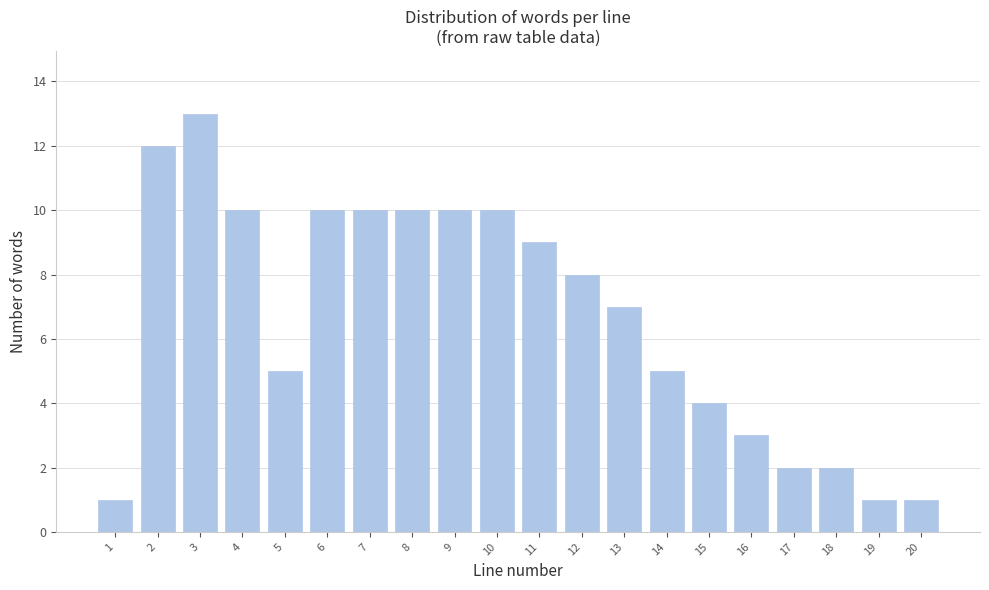

Reading left to right, extract all data points from this chart.

1	12	13	10	5	10	10	10	10	10	9	8	7	5	4	3	2	2	1	1